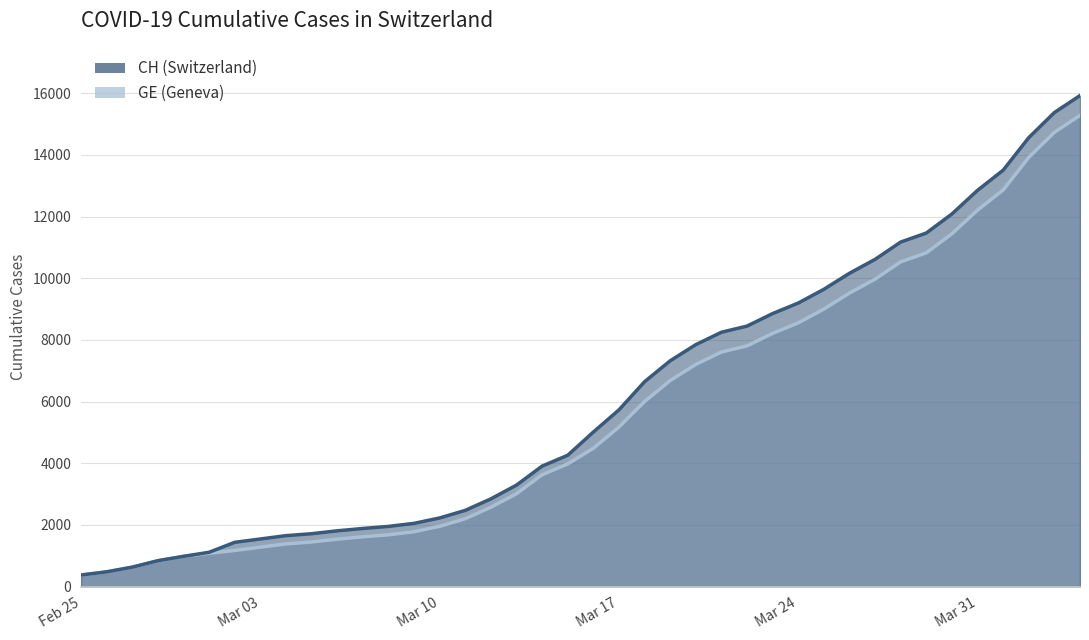

Reading left to right, what are all the values shown in this chart?

CH: 375	479	630	840	981	1113	1436	1544	1652	1715	1809	1885	1952	2051	2226	2472	2845	3291	3908	4259	5012	5731	6644	7323	7847	8249	8449	8855	9196	9642	10162	10613	11175	11467	12086	12852	13505	14561	15375	15926
GE: 375	479	630	840	981	1083	1171	1278	1384	1447	1538	1614	1681	1780	1955	2201	2574	3010	3627	3978	4485	5174	6002	6681	7205	7607	7807	8213	8554	9000	9520	9971	10533	10825	11444	12210	12863	13919	14733	15284